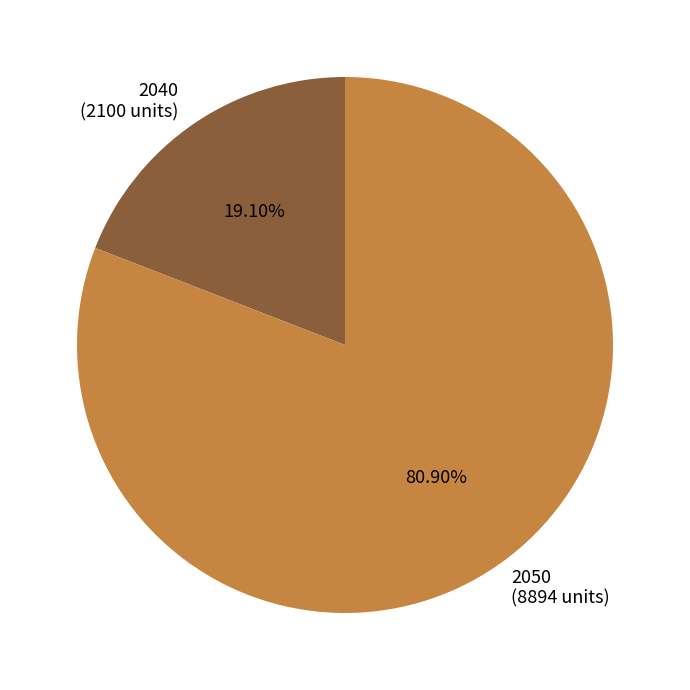

To the nearest percent, what is the average slice percentage?

50%